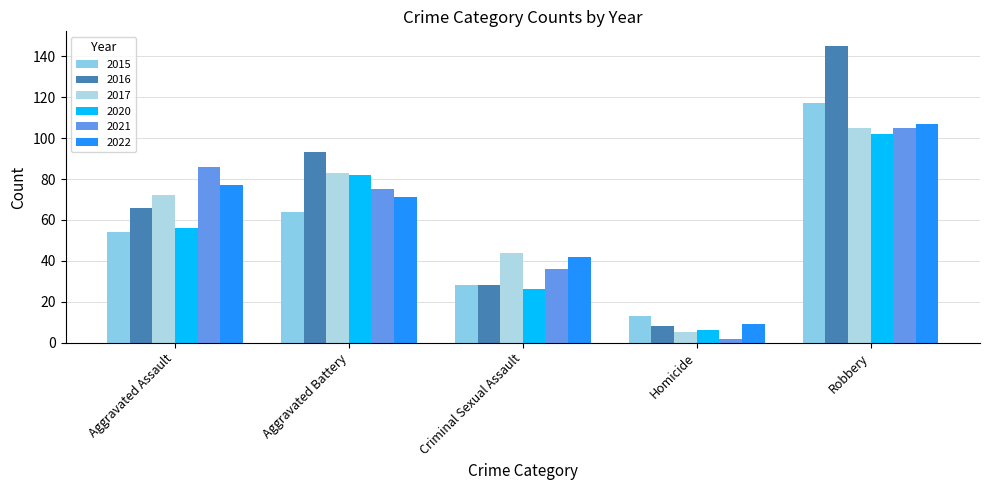

How many bars are there in each group?

6